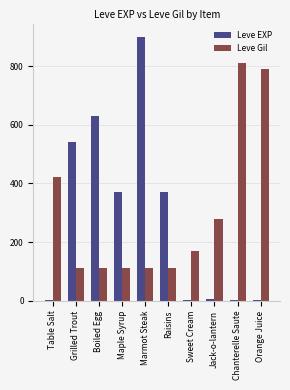

Count the number of categories in the chart.

10